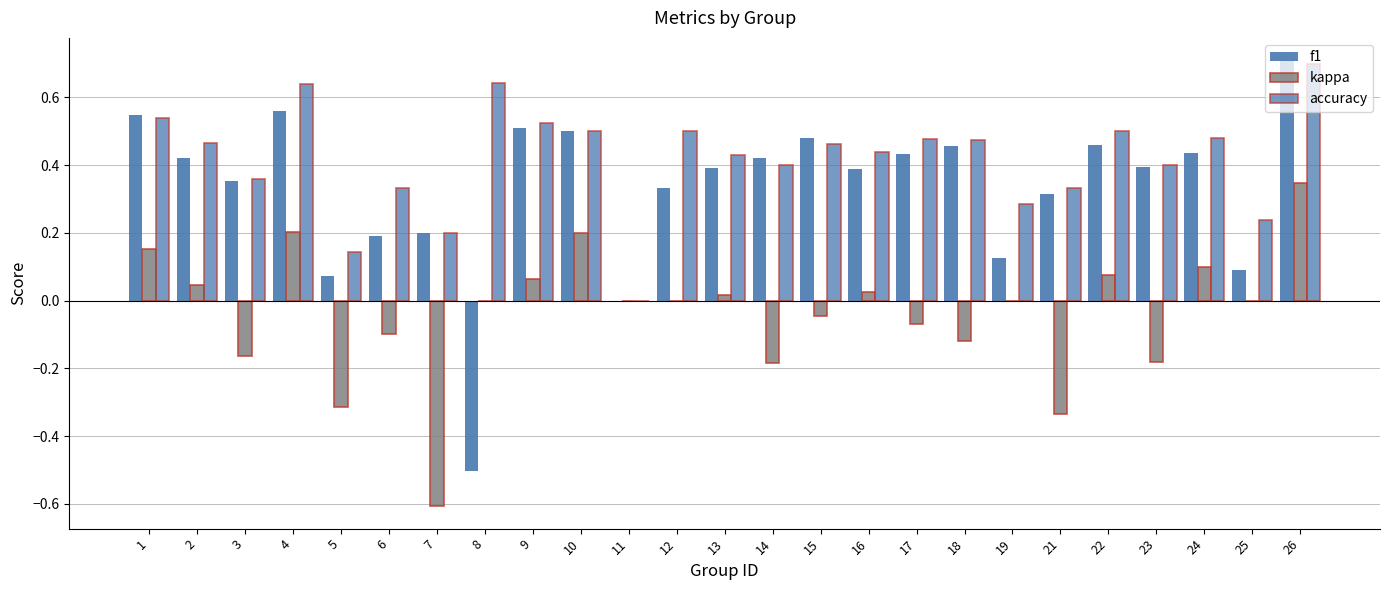

Which series has the largest range (max minus min)?

f1